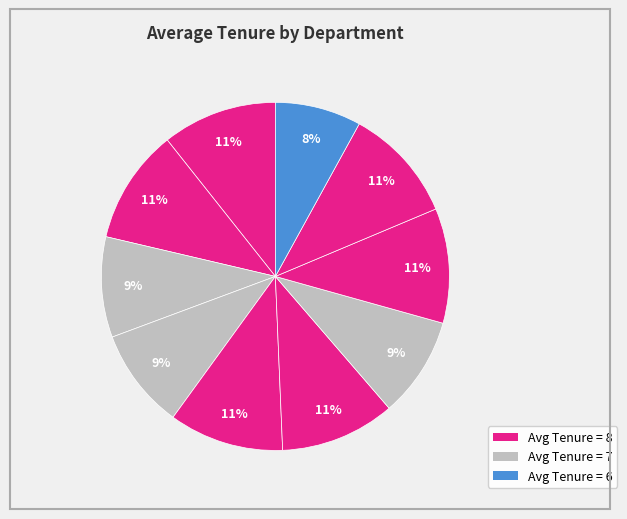

How many slices are in this pie chart?

10